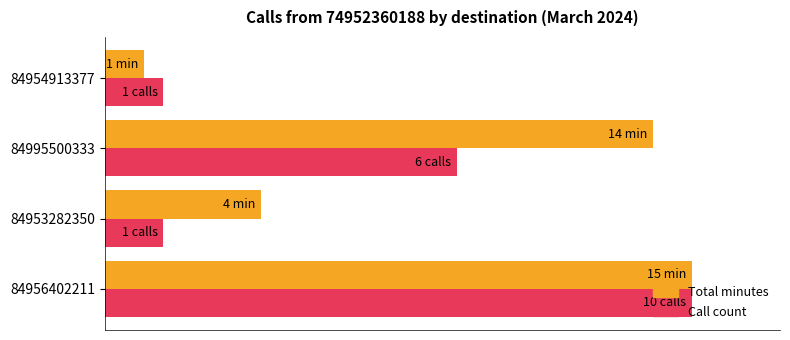

Which series has the largest total across all categories?

Total minutes